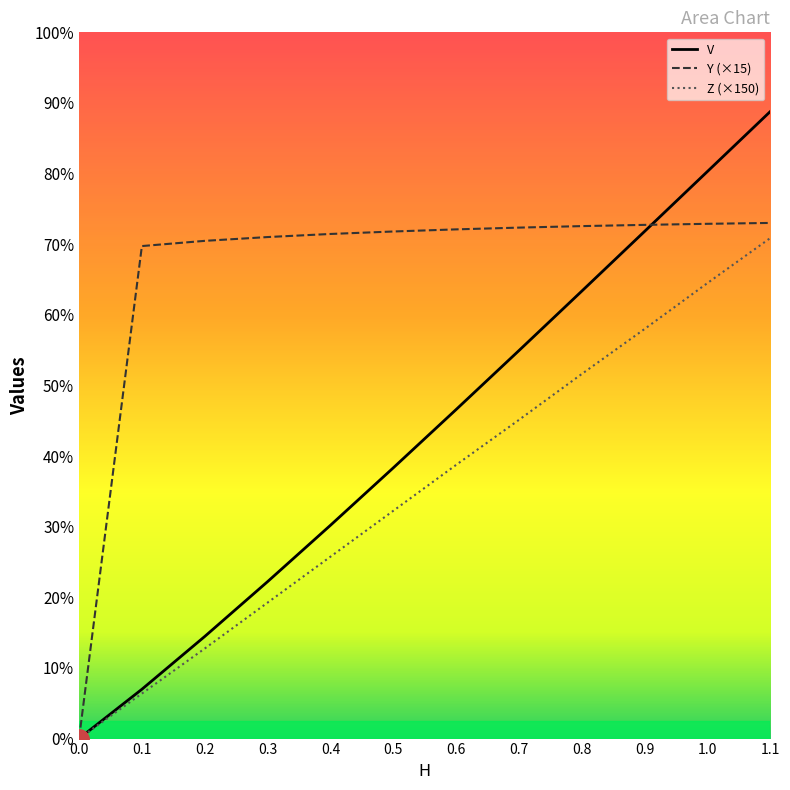

At how many categories does at least one series exceed 6?

11